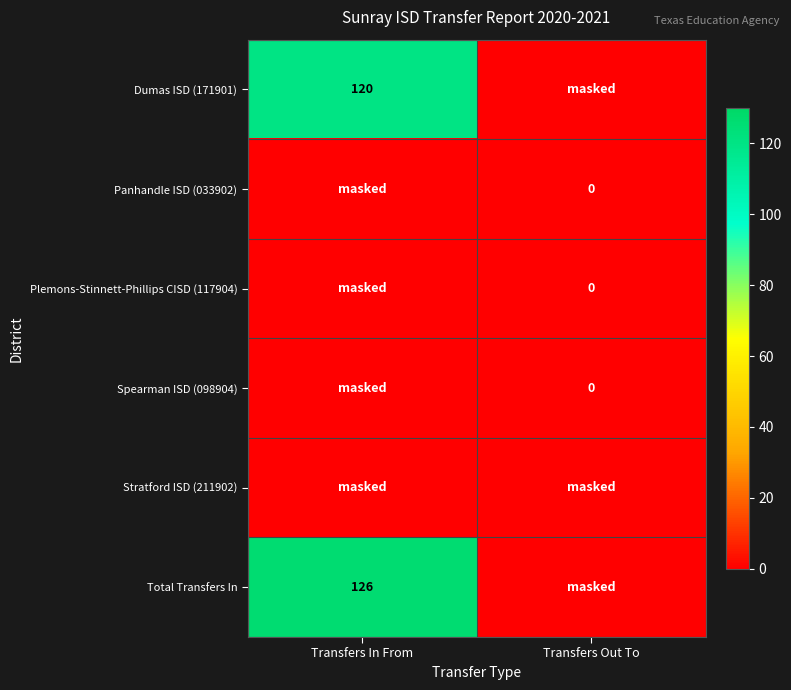

The Dumas ISD (171901) series shows 196 at Transfers In From. True or false?

False